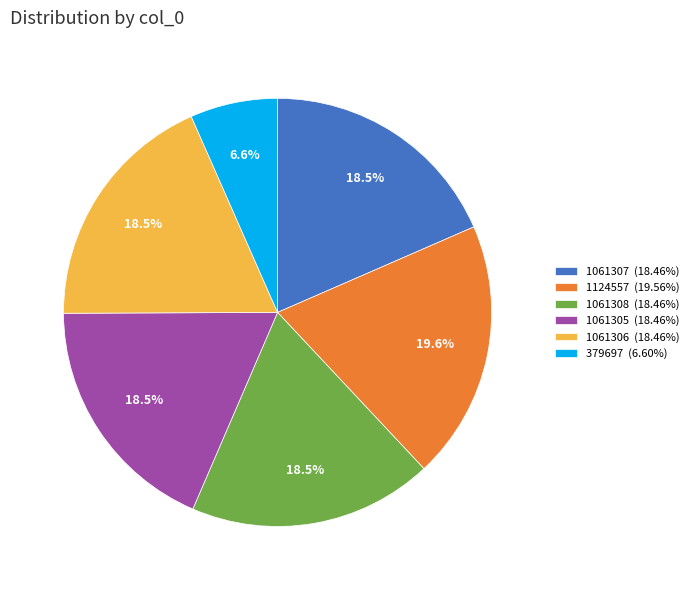

What is the ratio of the value at 379697 (6.60%) to the value at 1061305 (18.46%)?

0.4